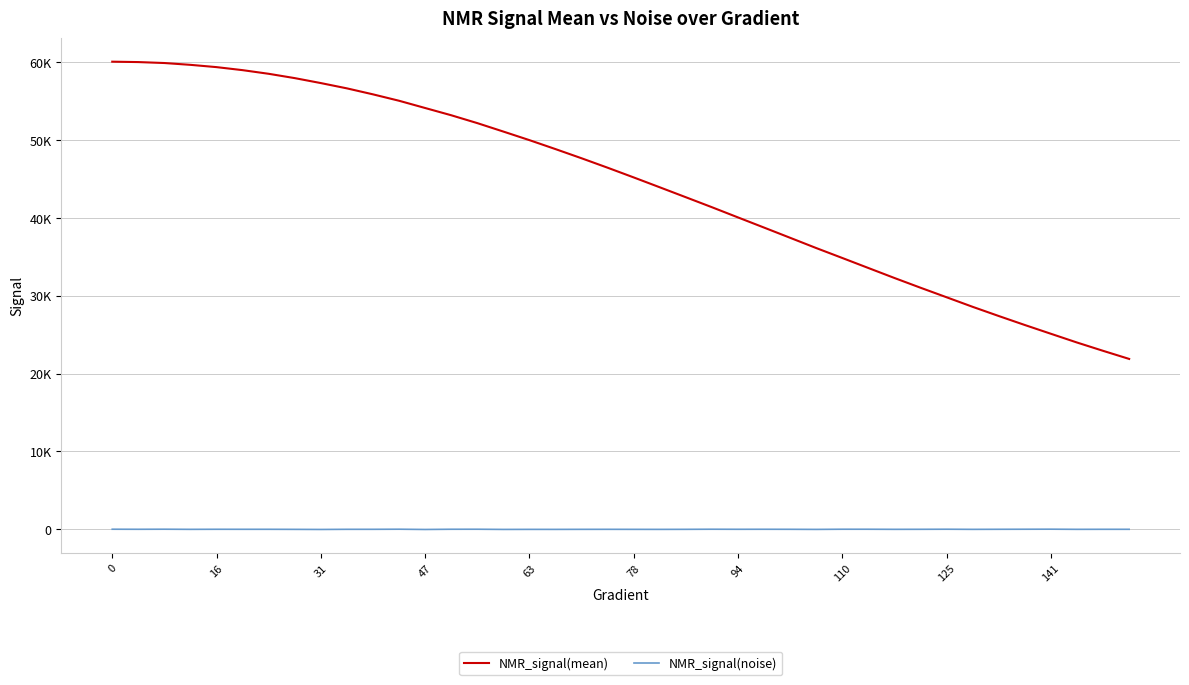

True or false: NMR_signal(noise) and NMR_signal(mean) cross at least once.

False